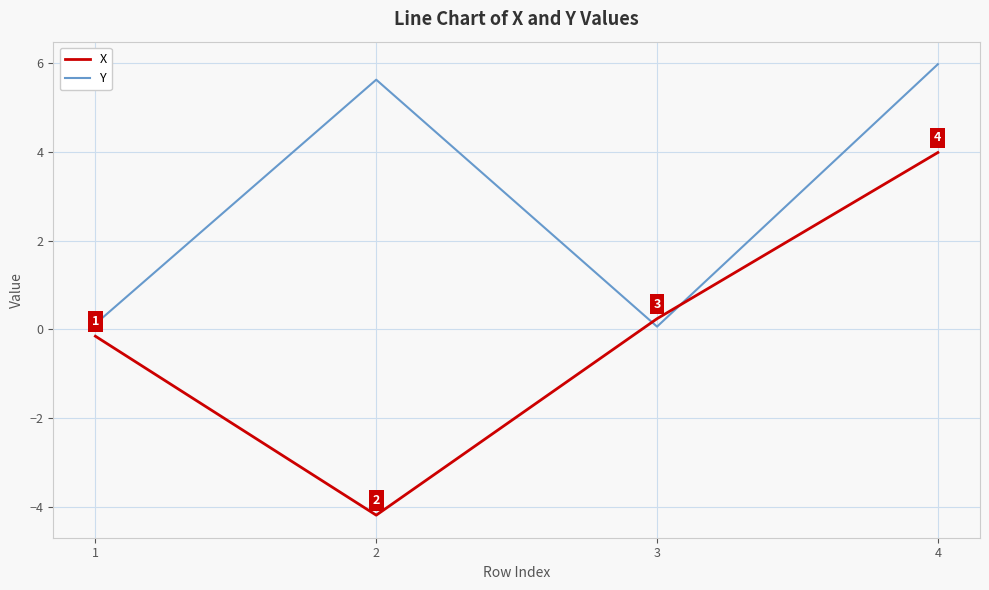

How many values in the X series are below 0?

2